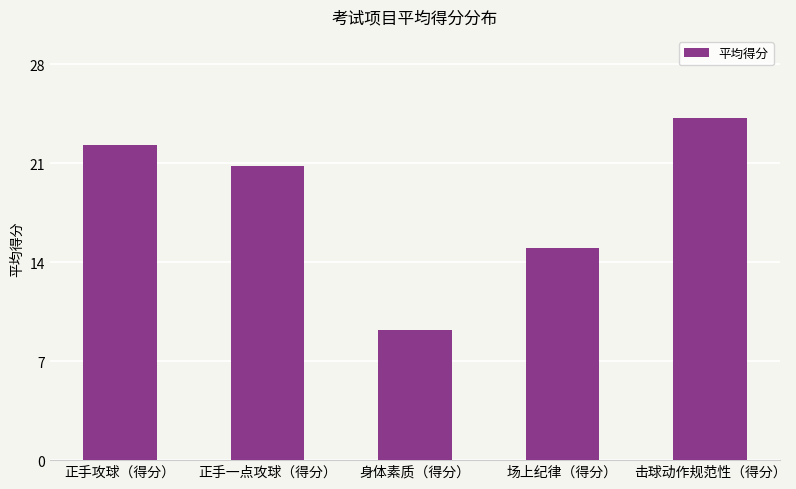

Where is the data nearest to the value 16?

场上纪律（得分）